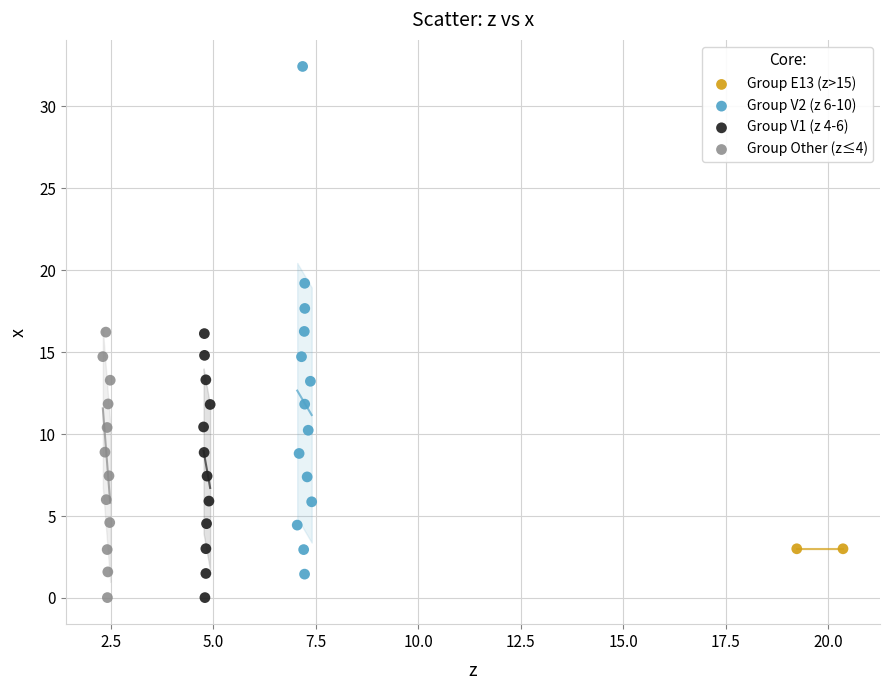

What are all the series names shown in the legend?

Group E13 (z>15), Group V2 (z 6-10), Group V1 (z 4-6), Group Other (z≤4)